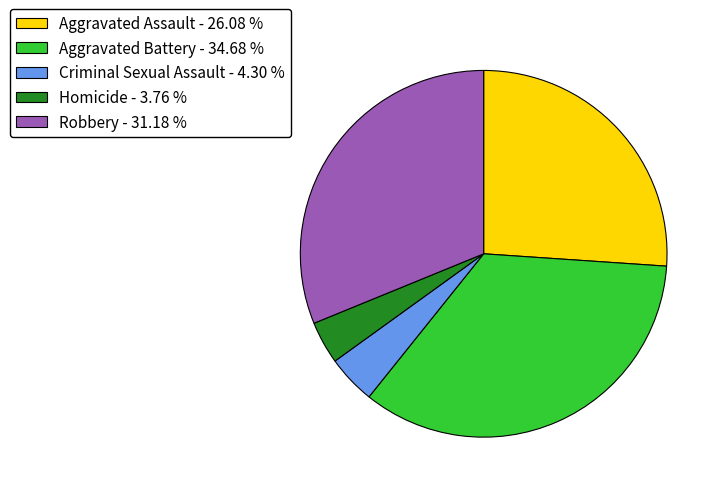

Which has a higher value, Criminal Sexual Assault or Aggravated Battery?

Aggravated Battery